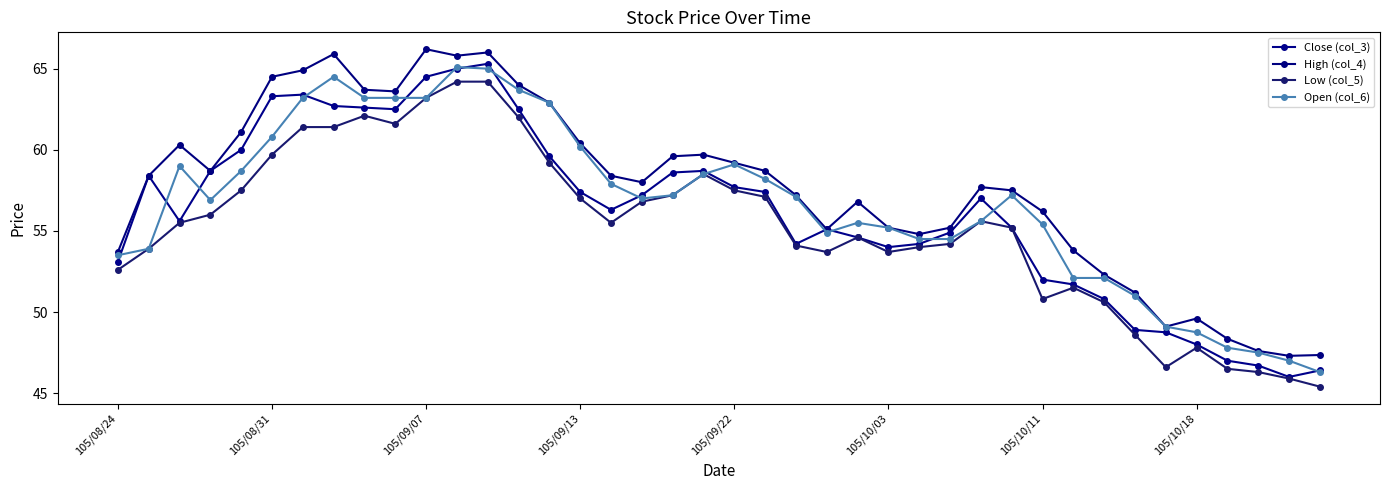

How many lines are shown in the chart?

4